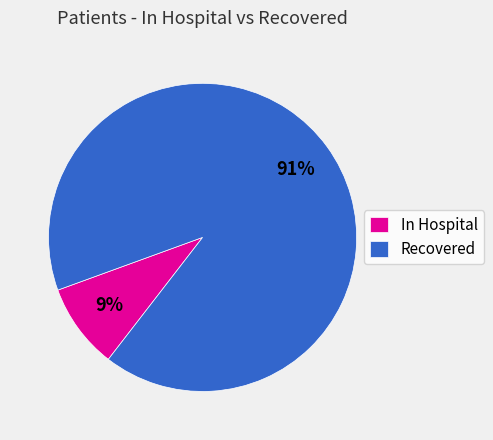

Approximately how many times larger is the value at Recovered compared to In Hospital?

10.1